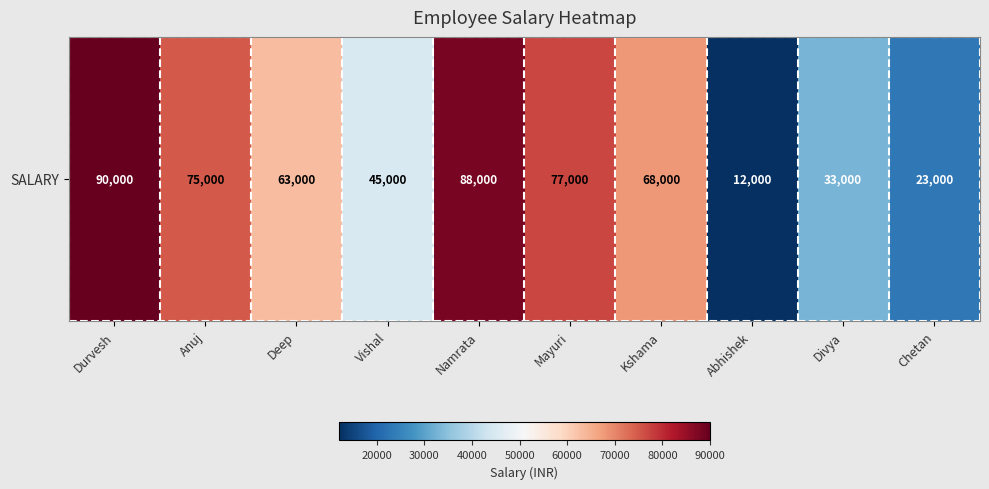

List the labels in order of value, smallest first.

Abhishek, Chetan, Divya, Vishal, Deep, Kshama, Anuj, Mayuri, Namrata, Durvesh